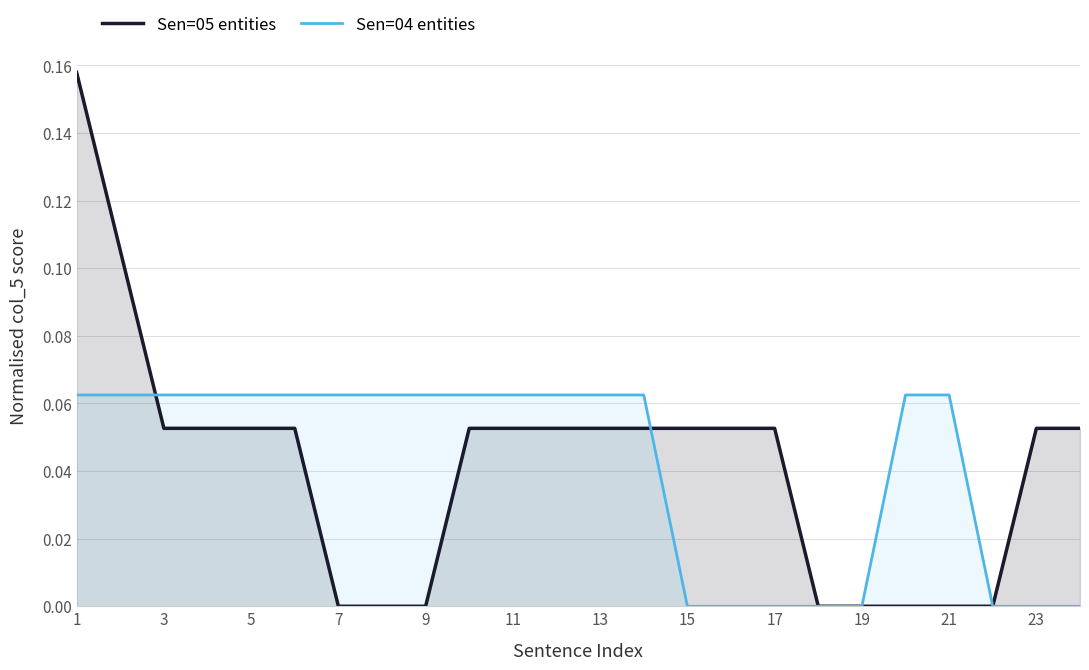

Which series ends up on top after the final intersection of Sen=04 entities and Sen=05 entities?

Sen=05 entities